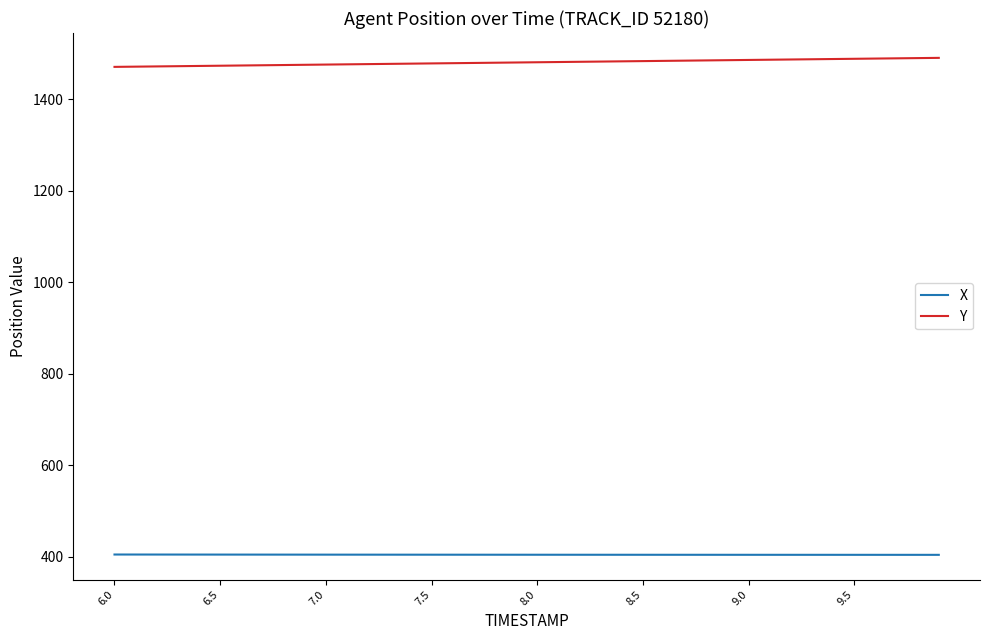

Rank the series by their maximum value, from lowest to highest.

X, Y